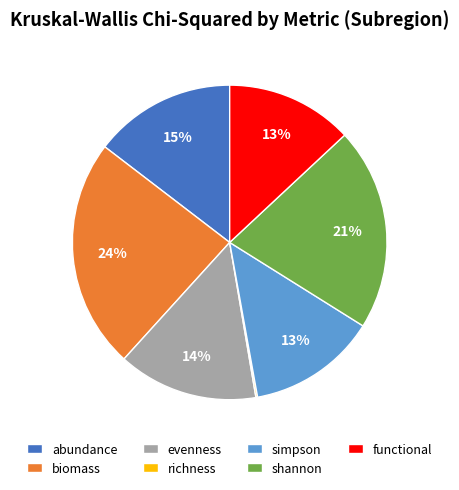

Does any single category account for the majority?

No